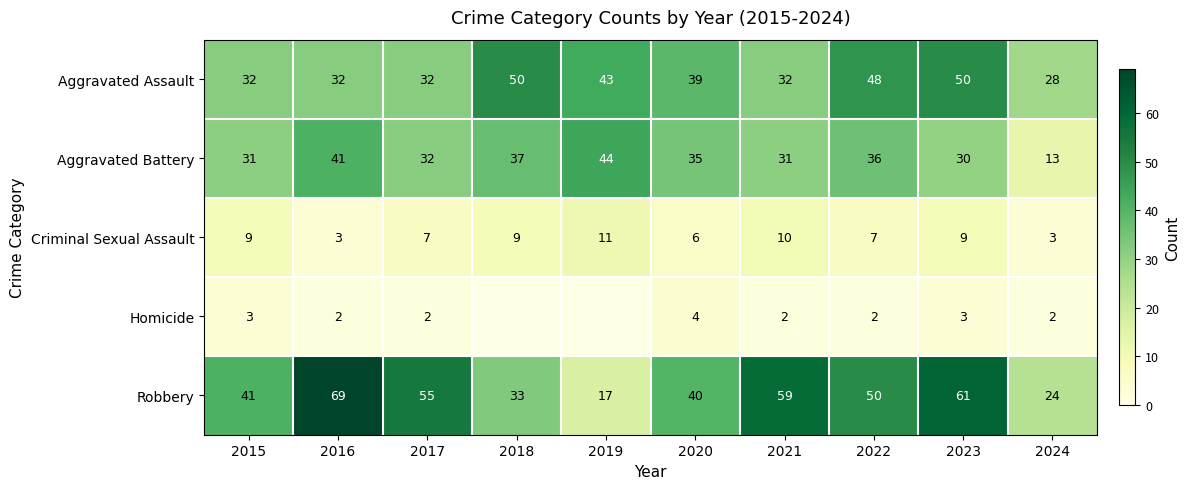

What value does the Robbery series have at 2020, to the nearest 10?

40